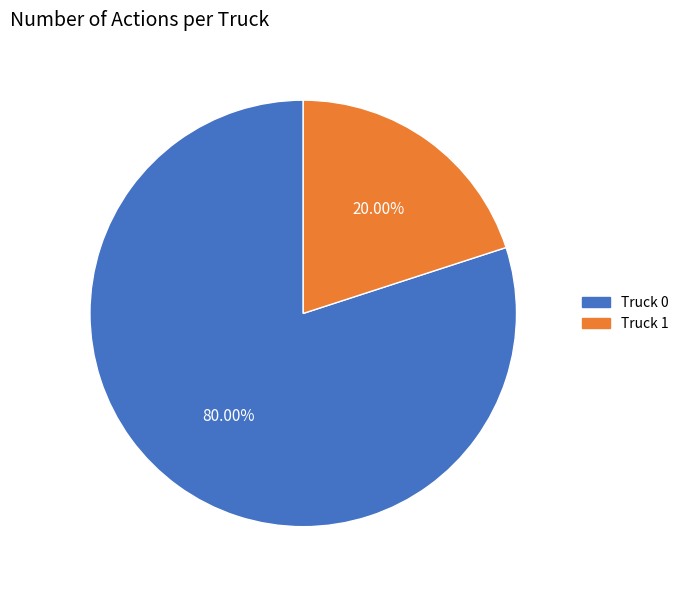

To the nearest percent, what is the difference between the Truck 1 and Truck 0 slice percentages?

60%